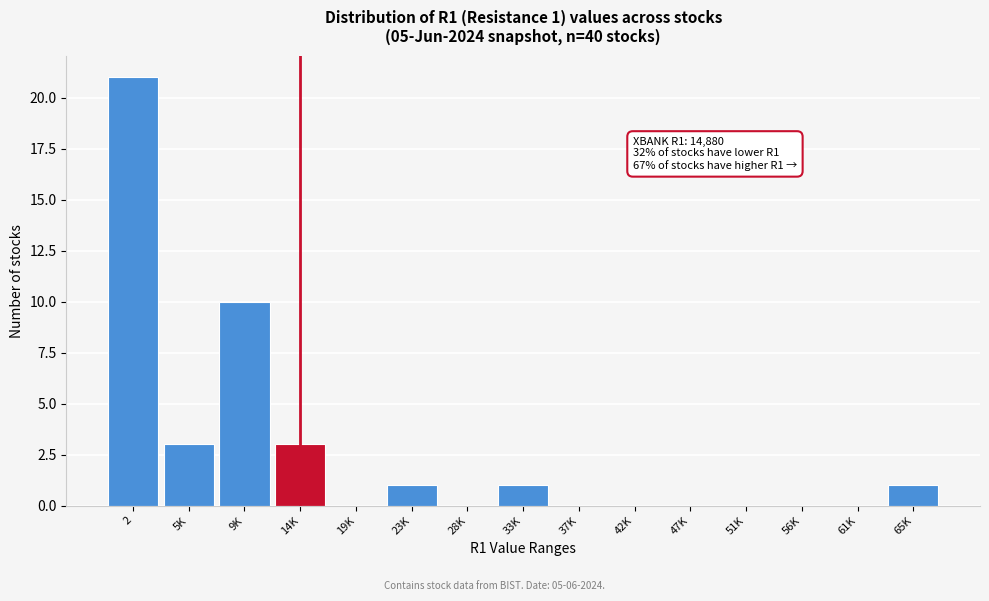

Reading right to left, list all the values displayed in this chart.

65K=1	61K=0	56K=0	51K=0	47K=0	42K=0	37K=0	33K=1	28K=0	23K=1	19K=0	14K=3	9K=10	5K=3	2=21